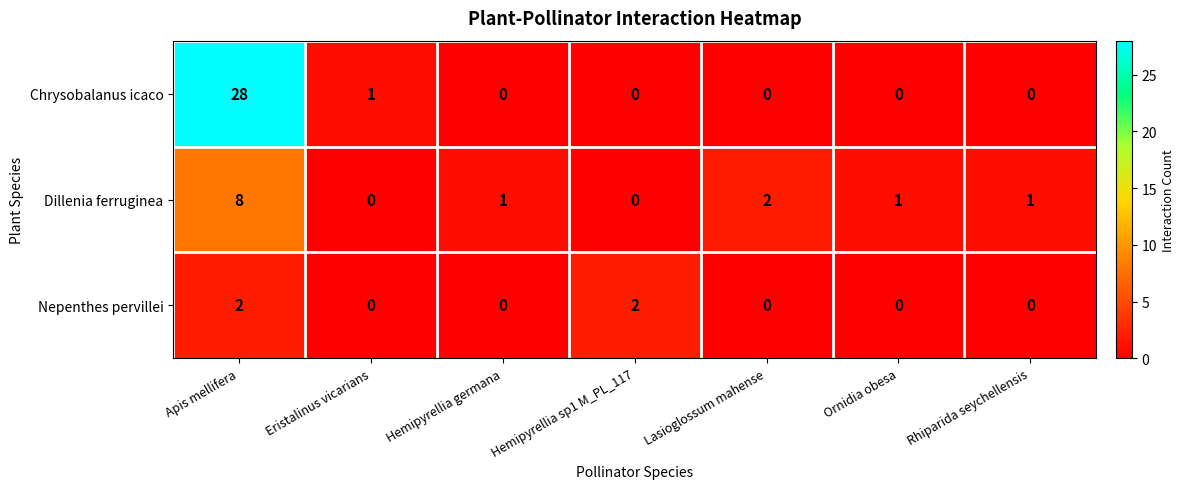

Reading left to right, what are all the values shown in this chart?

Chrysobalanus icaco: Apis mellifera=28	Eristalinus vicarians=1	Hemipyrellia germana=0	Hemipyrellia sp1 M_PL_117=0	Lasioglossum mahense=0	Ornidia obesa=0	Rhiparida seychellensis=0
Dillenia ferruginea: Apis mellifera=8	Eristalinus vicarians=0	Hemipyrellia germana=1	Hemipyrellia sp1 M_PL_117=0	Lasioglossum mahense=2	Ornidia obesa=1	Rhiparida seychellensis=1
Nepenthes pervillei: Apis mellifera=2	Eristalinus vicarians=0	Hemipyrellia germana=0	Hemipyrellia sp1 M_PL_117=2	Lasioglossum mahense=0	Ornidia obesa=0	Rhiparida seychellensis=0